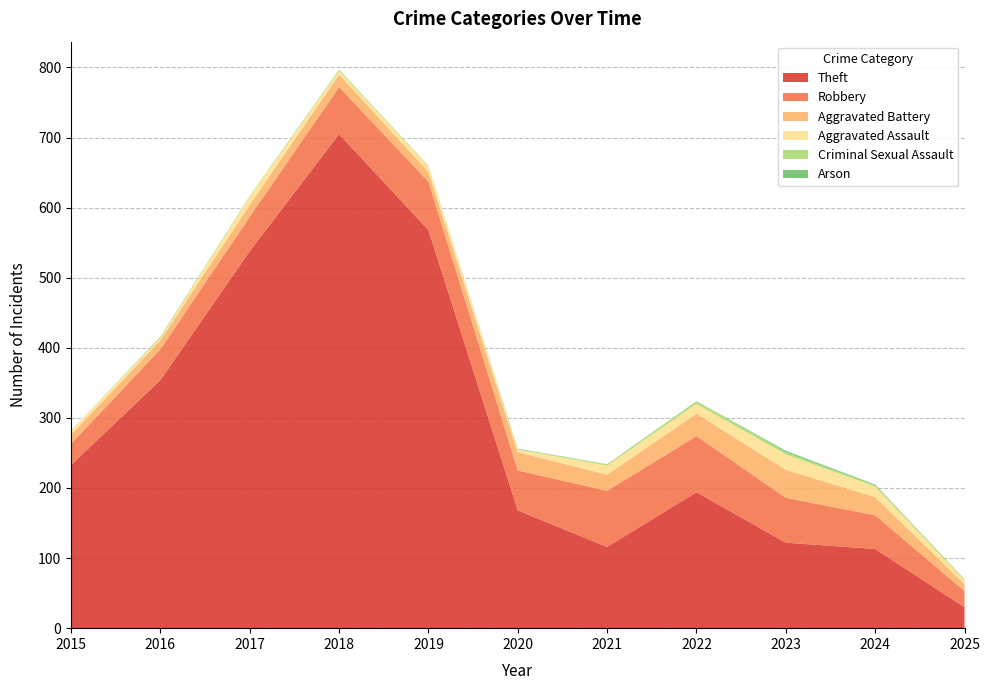

Reading right to left, what are all the values shown in this chart?

Theft: 30	113	122	194	116	168	568	705	538	354	233
Robbery: 23	48	64	80	80	57	69	67	49	44	30
Aggravated Battery: 10	26	40	32	23	26	14	18	17	13	13
Aggravated Assault: 5	15	22	14	13	4	8	5	12	3	6
Criminal Sexual Assault: 2	2	3	4	2	0	1	2	1	2	0
Arson: 0	1	2	0	0	1	0	0	0	0	0